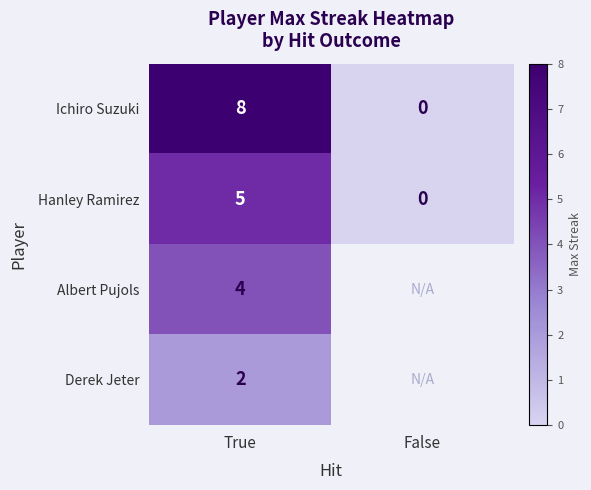

What is the maximum value shown in the chart?

8.0